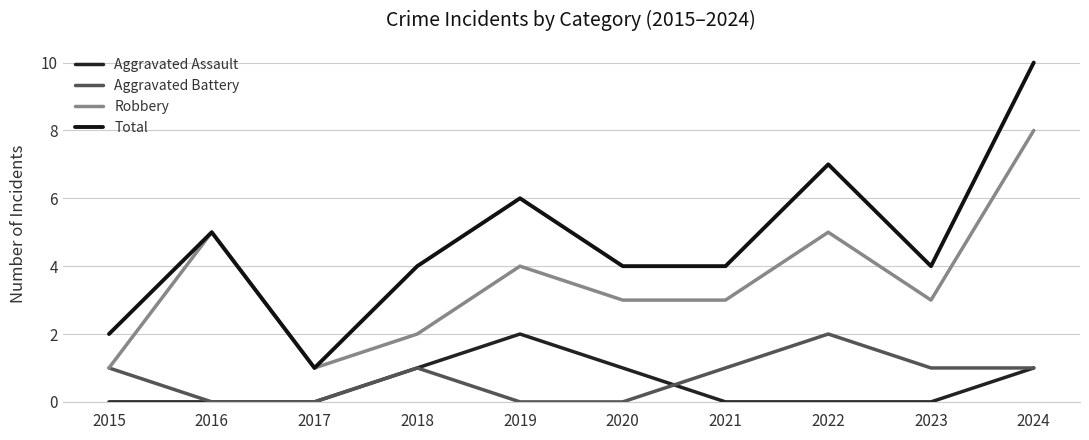

How many interior local valleys does the Robbery series have?

2